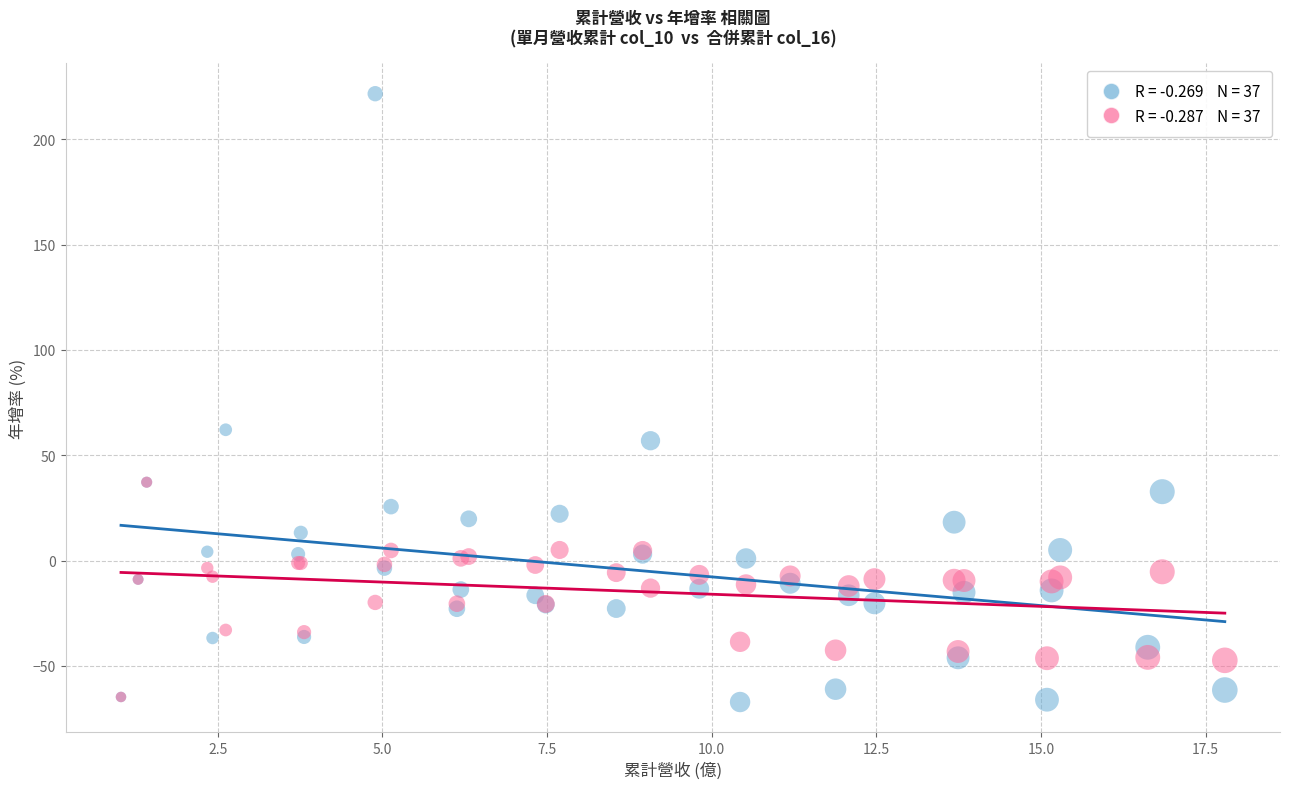

Across all series, what Y value is closest to 77?

62.1